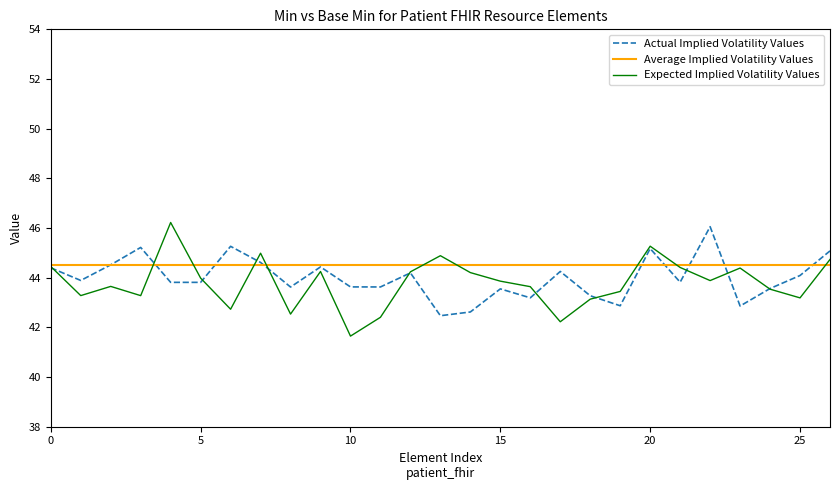

What is the lowest value of the Average Implied Volatility Values series?

44.5